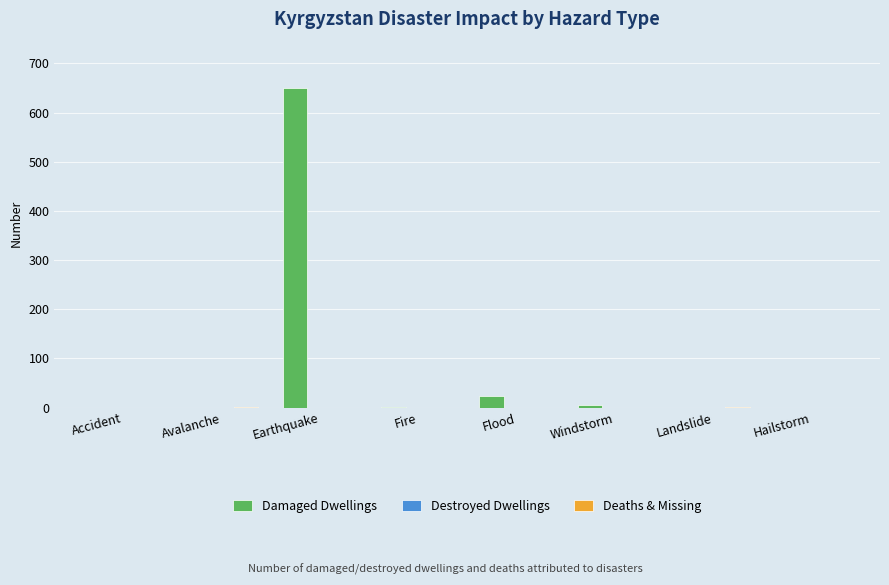

What is the maximum value for Damaged Dwellings?

650